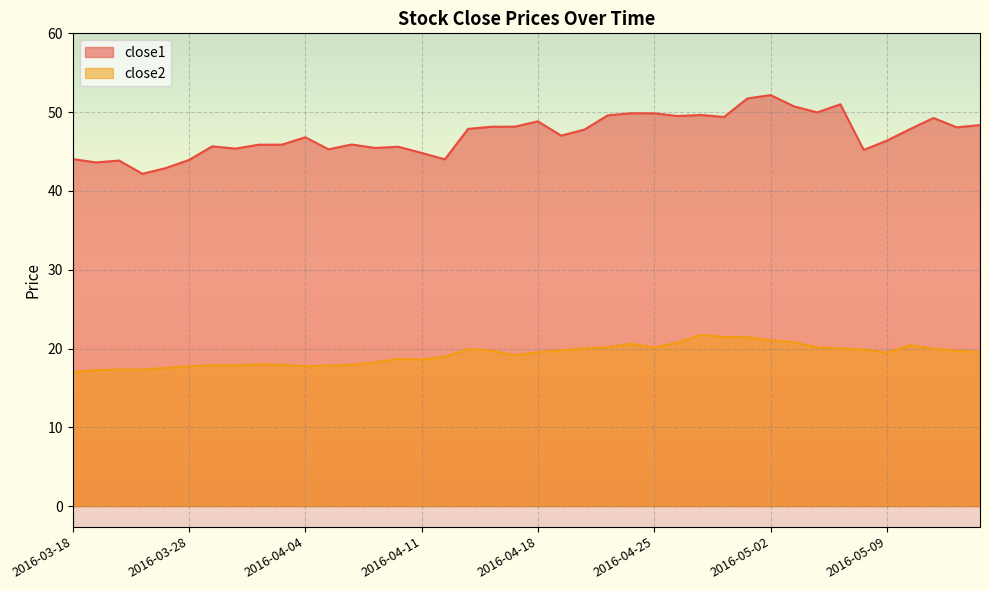

Which series has the largest total across all categories?

close1